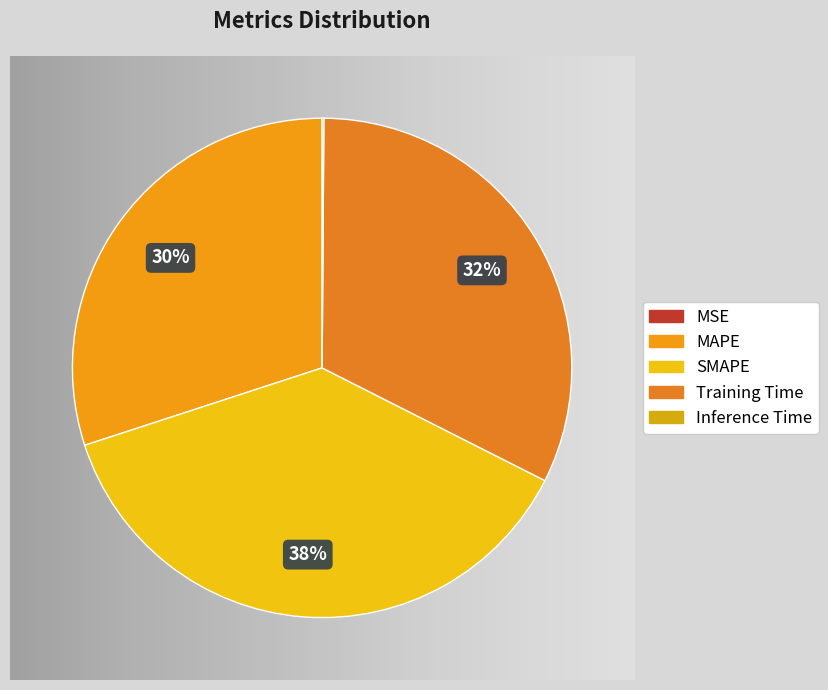

Which category has the smallest portion of the pie?

MSE